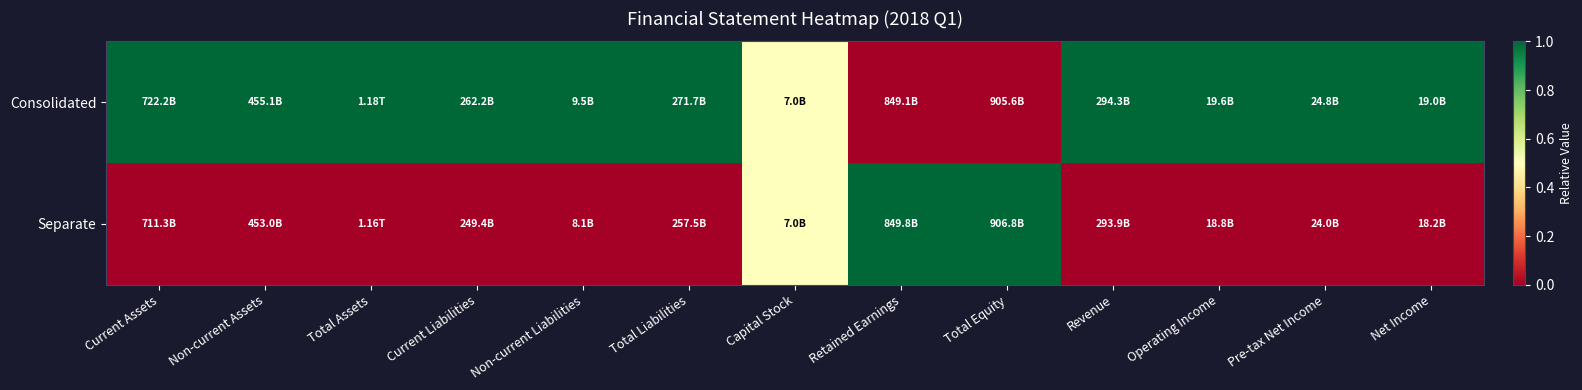

Between Total Assets and Pre-tax Net Income, which series saw the biggest shift?

Consolidated